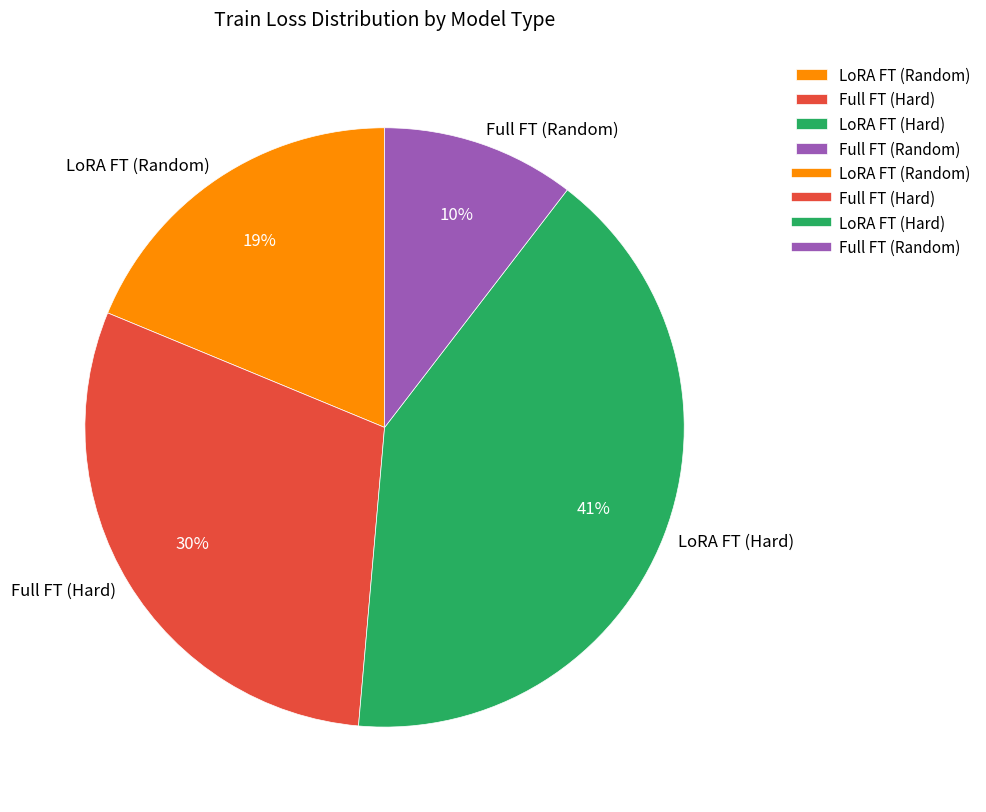

Rank the categories by value from lowest to highest.

Full FT (Random), LoRA FT (Random), Full FT (Hard), LoRA FT (Hard)